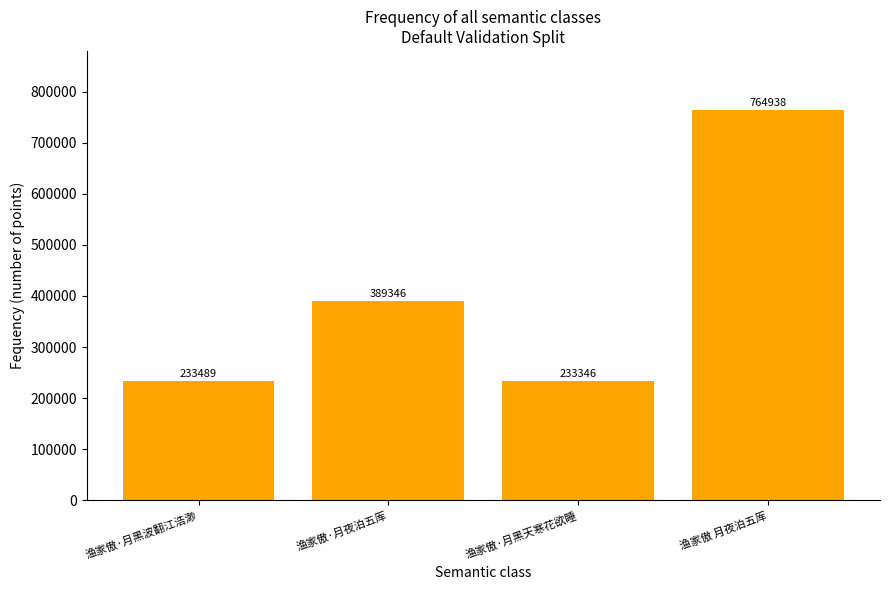

What is the difference between the second highest and minimum values?

156000